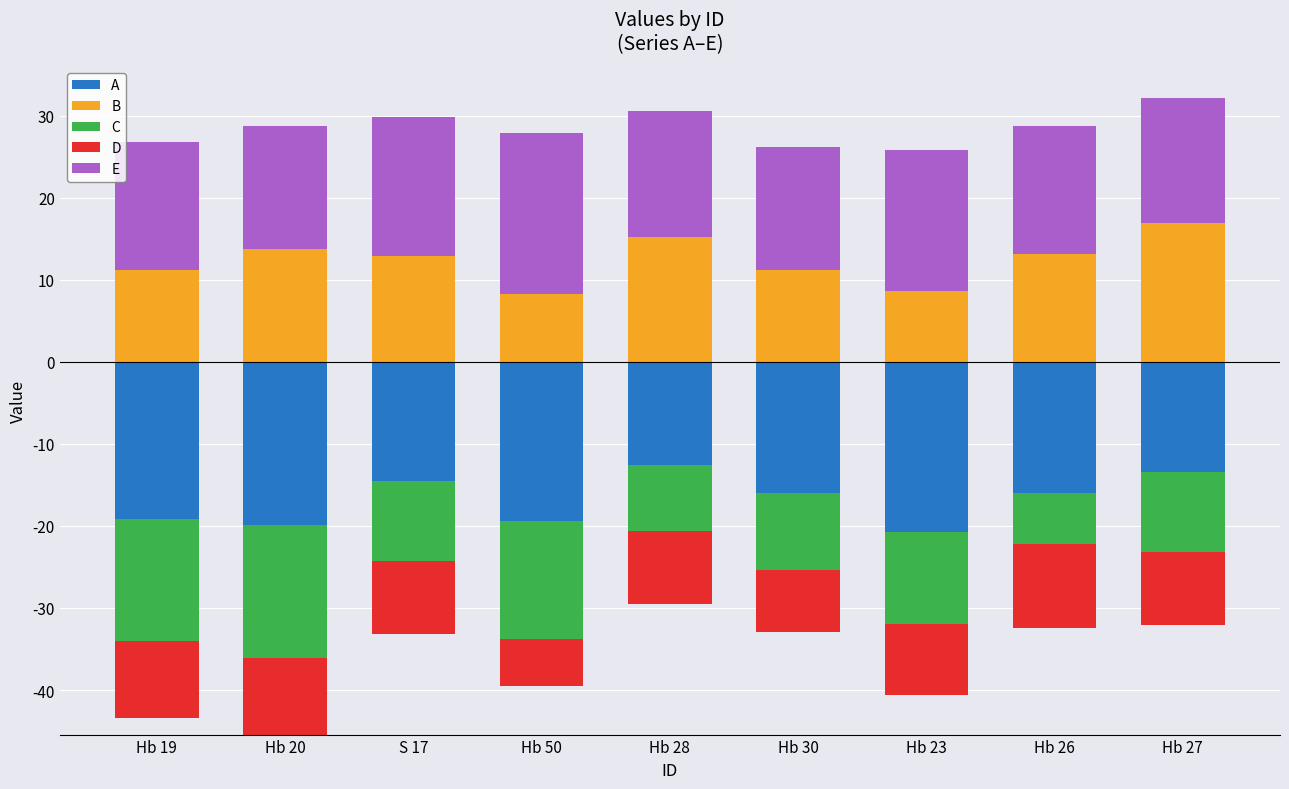

True or false: B has a value of 23.1 at Hb 27.

False